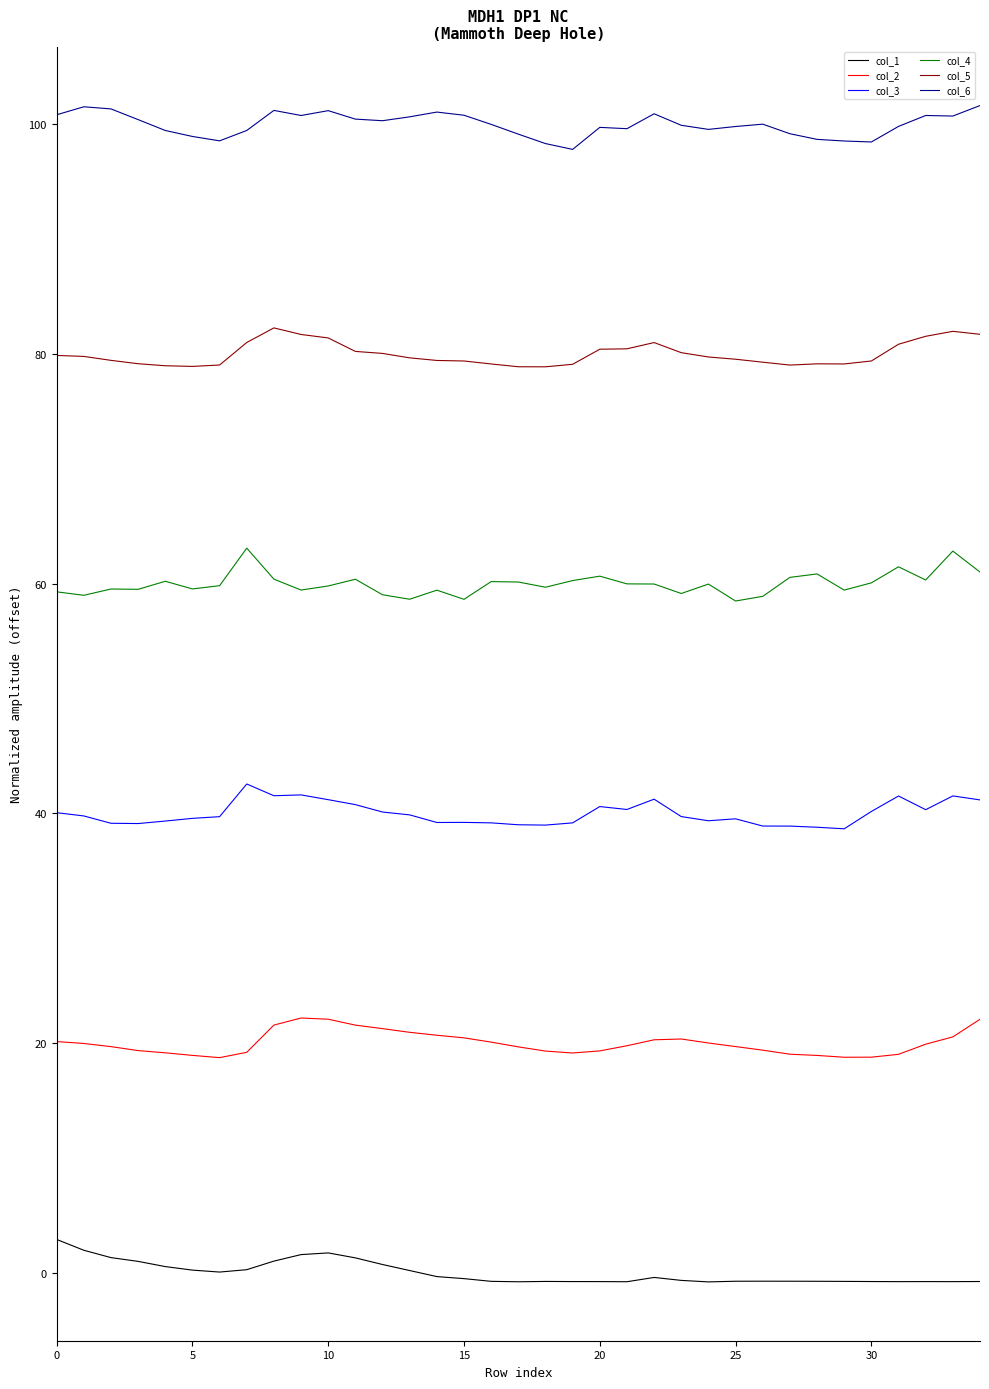

Rank the series by their maximum value, from lowest to highest.

col_1, col_2, col_3, col_4, col_5, col_6